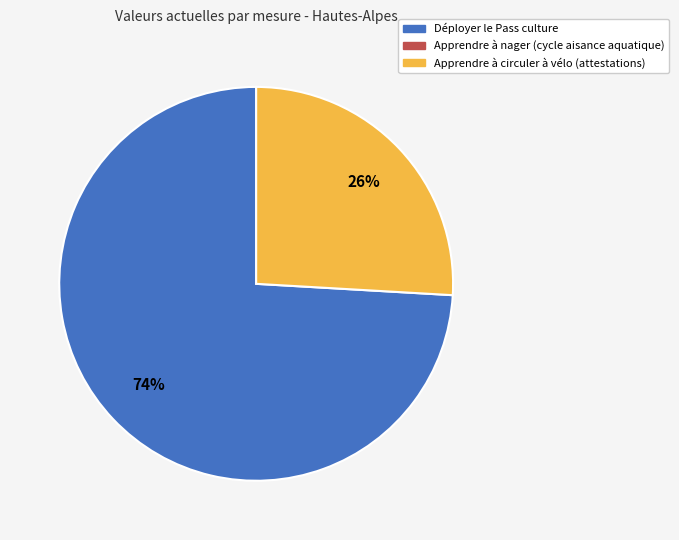

To the nearest percent, what is the difference between the largest and smallest slice percentages?

48%